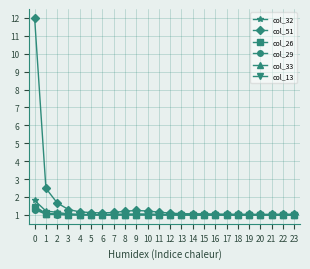

The col_26 series shows 1.9 at 0. True or false?

False